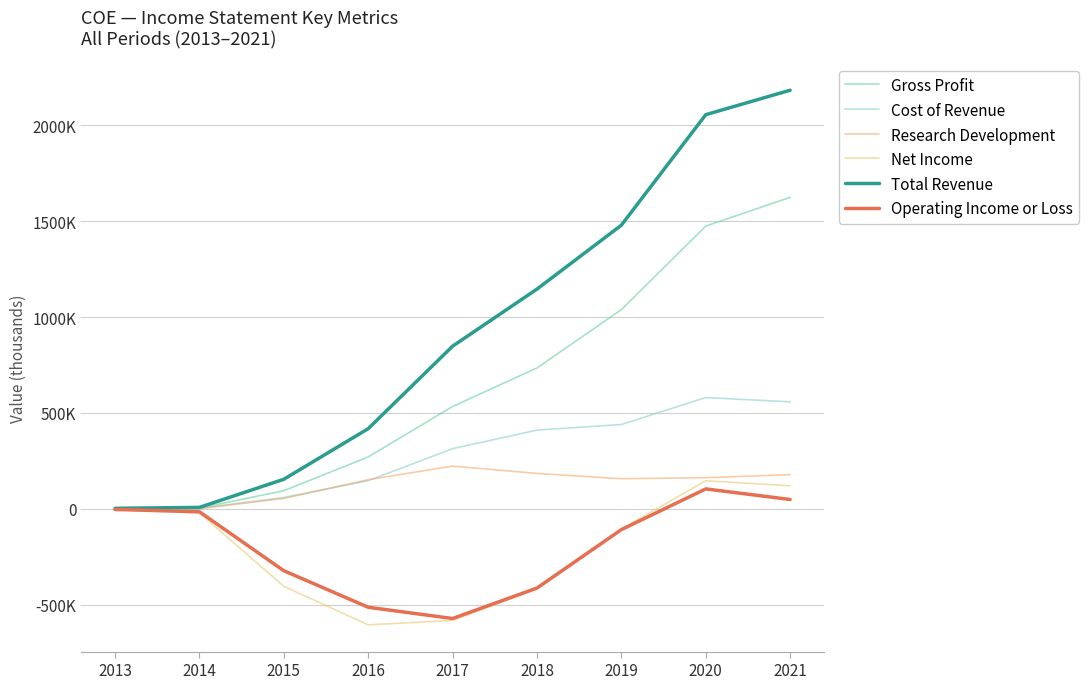

What is the total value across all series at 2017?

767600